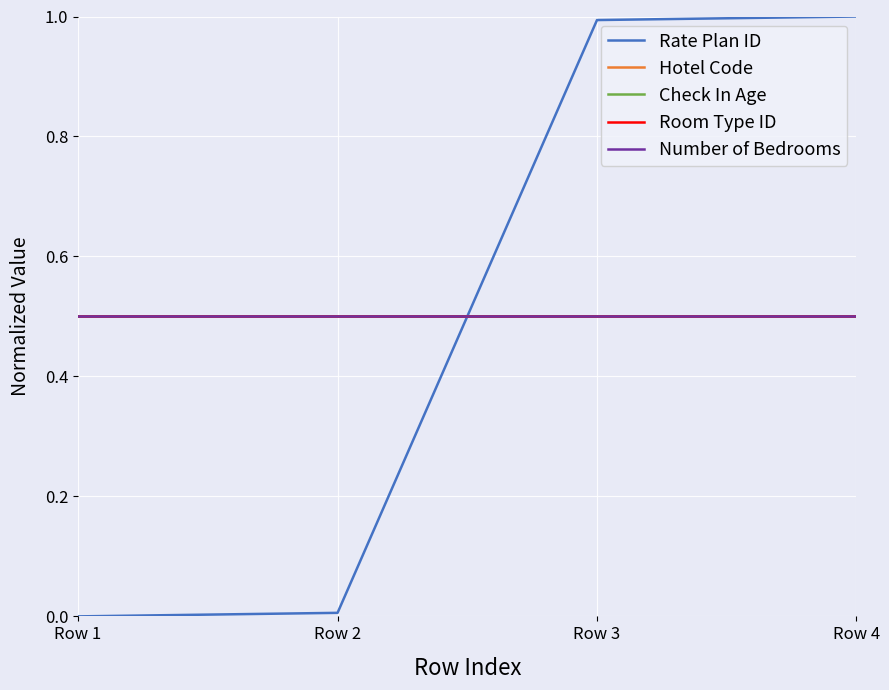

How many lines are shown in the chart?

5